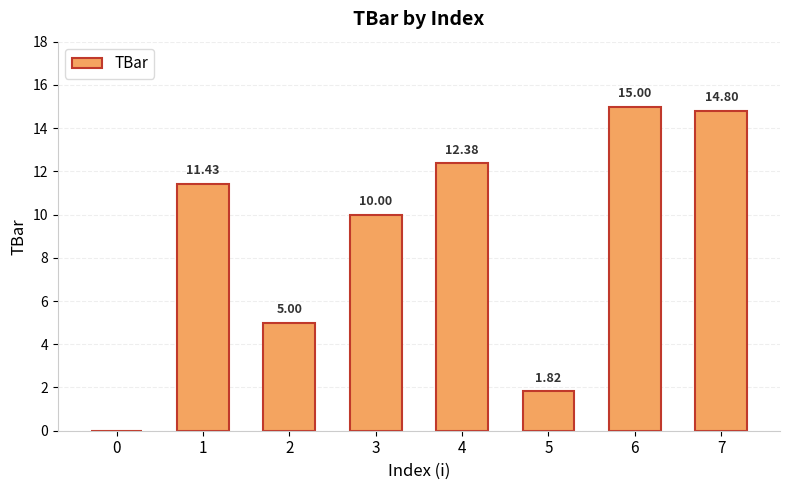

Approximately how many times larger is the value at 6 compared to 3?

1.5